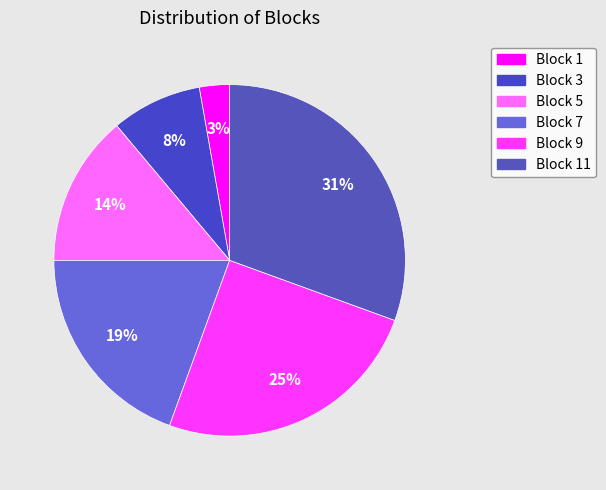

What is the smallest slice in the pie chart?

Block 1